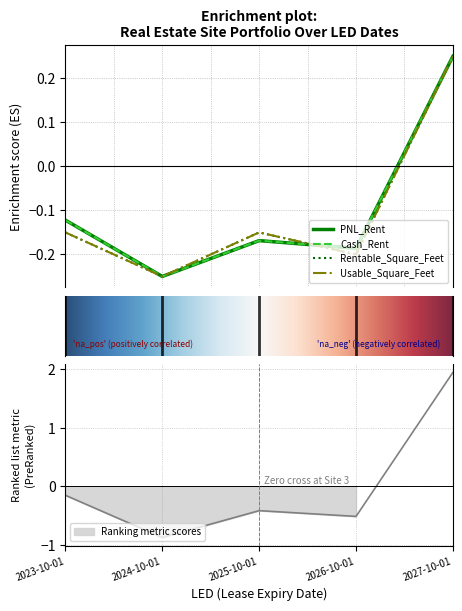

Which category has the highest value across all series?

2027-10-01